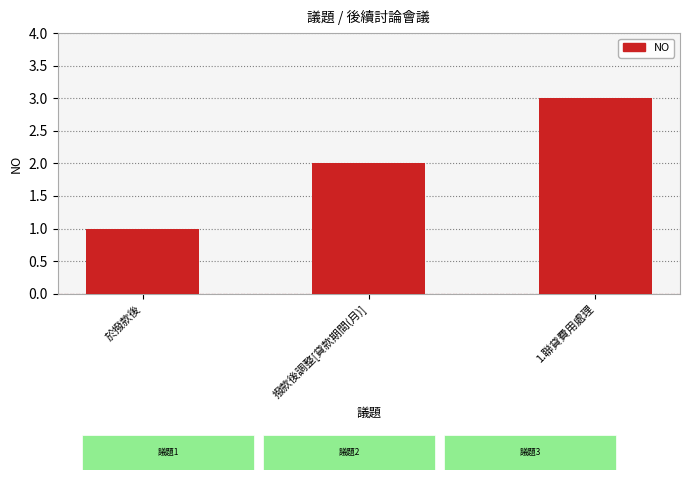

What is the change in value from 於撥款後 to 撥款後調整[貸款期間(月)]?

+1